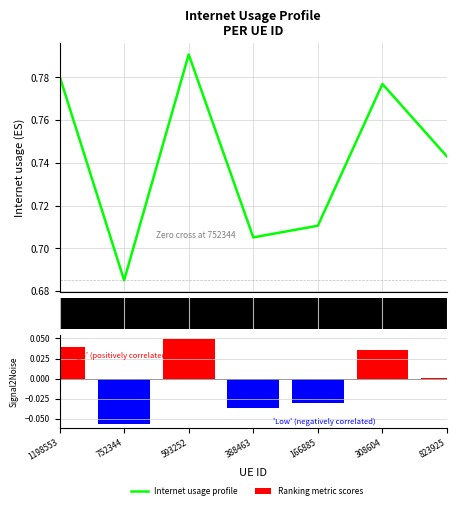

How many series are shown in this chart?

2